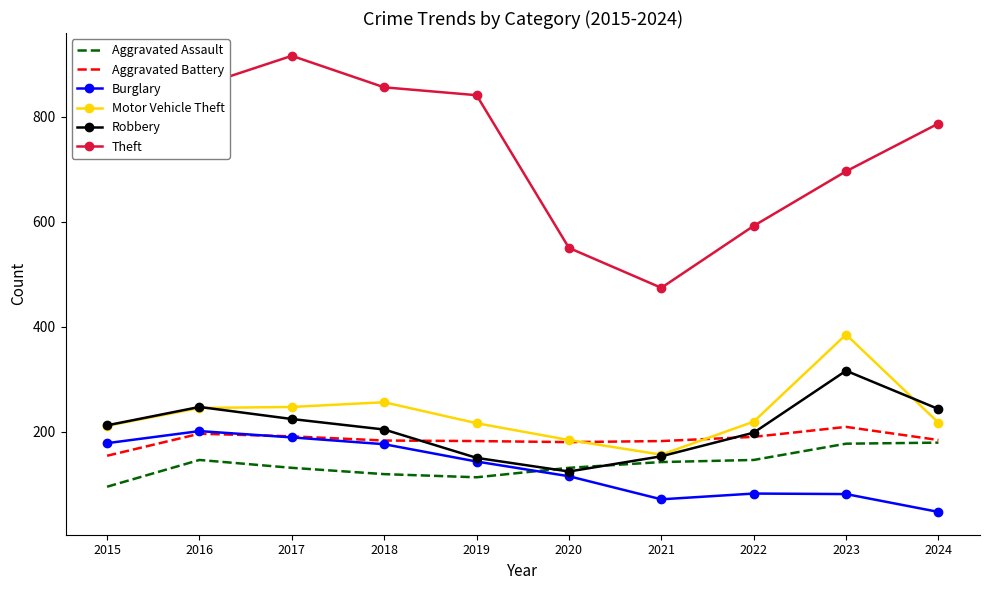

True or false: Aggravated Assault and Theft cross at least once.

False